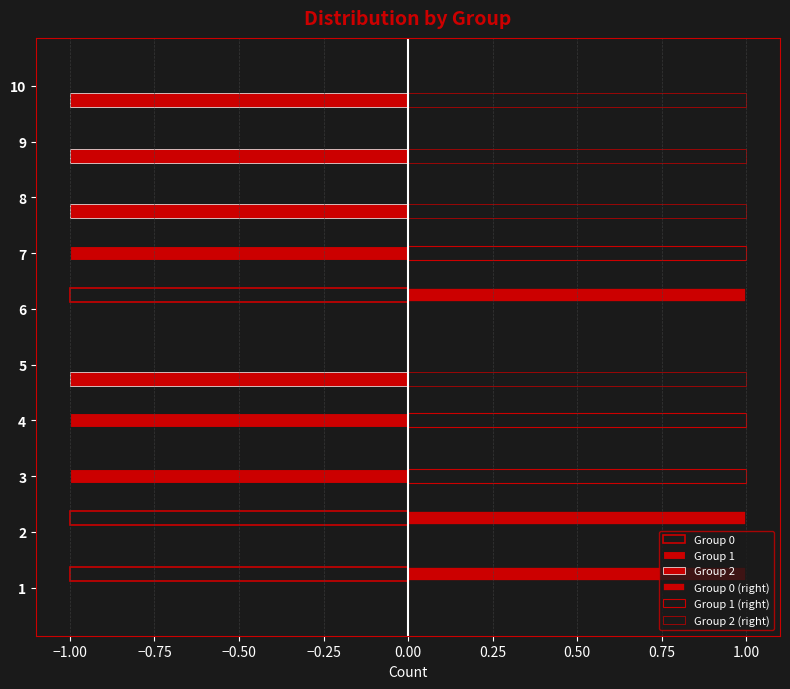

Which series has the largest range (max minus min)?

Group 0